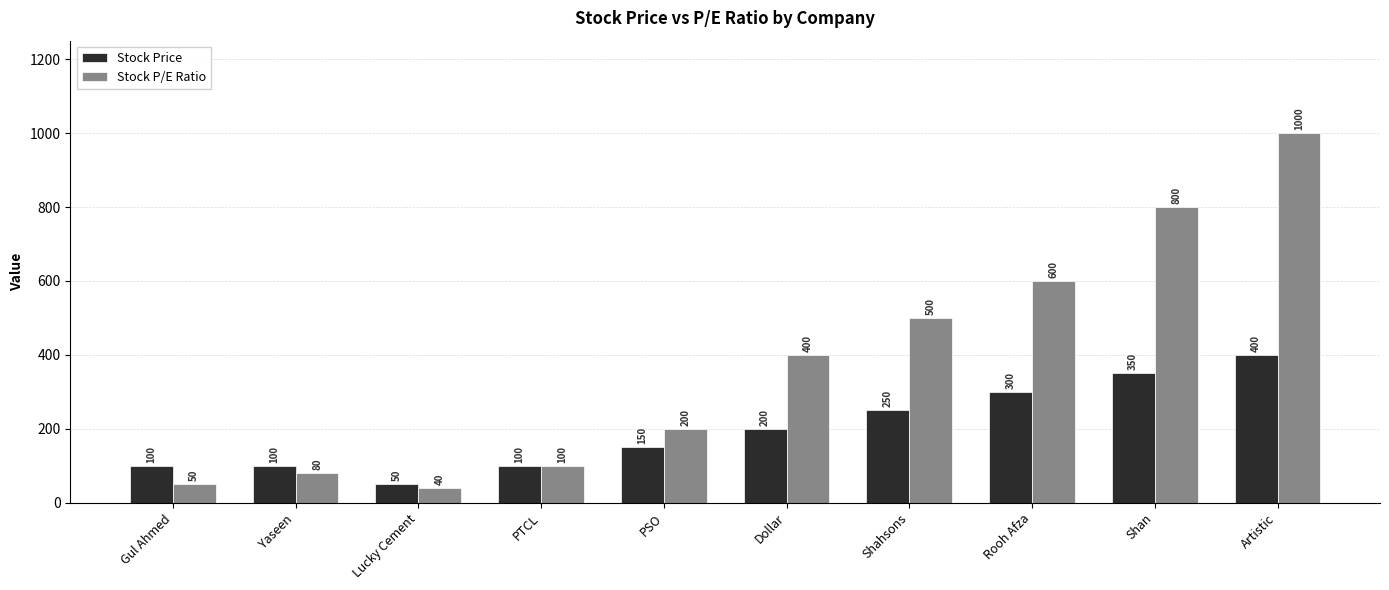

What is the label of the 7th bar from the left?

Shahsons